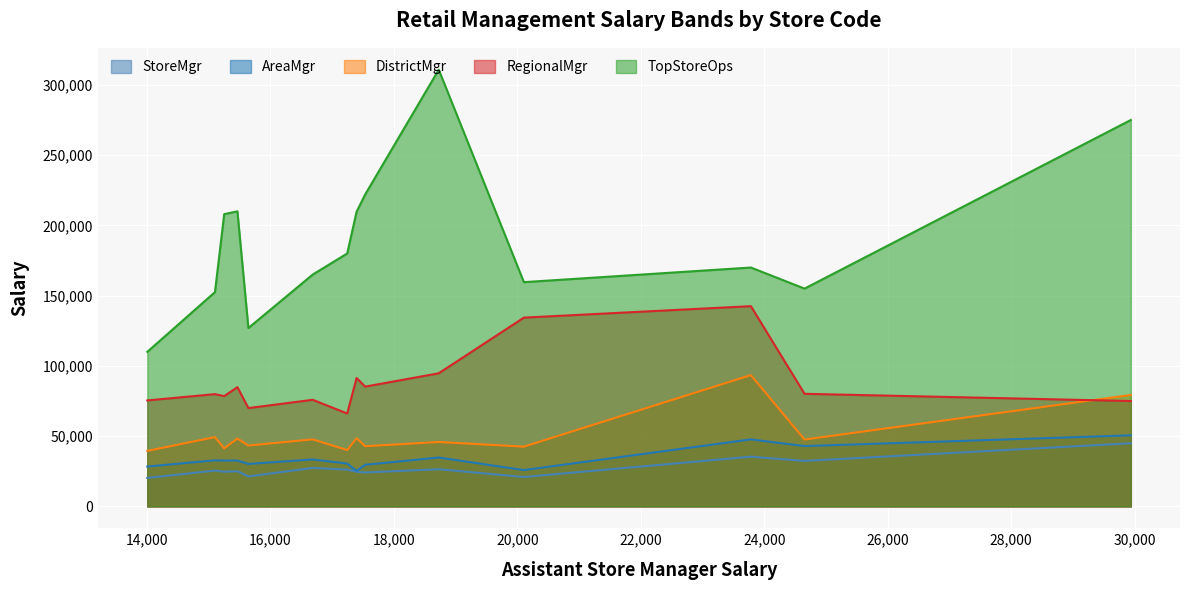

How many lines are shown in the chart?

5